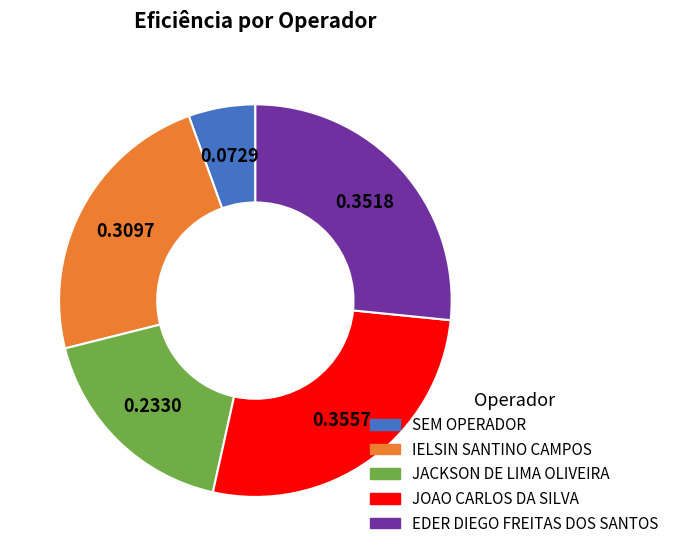

Is there any slice that represents more than half of the pie?

No